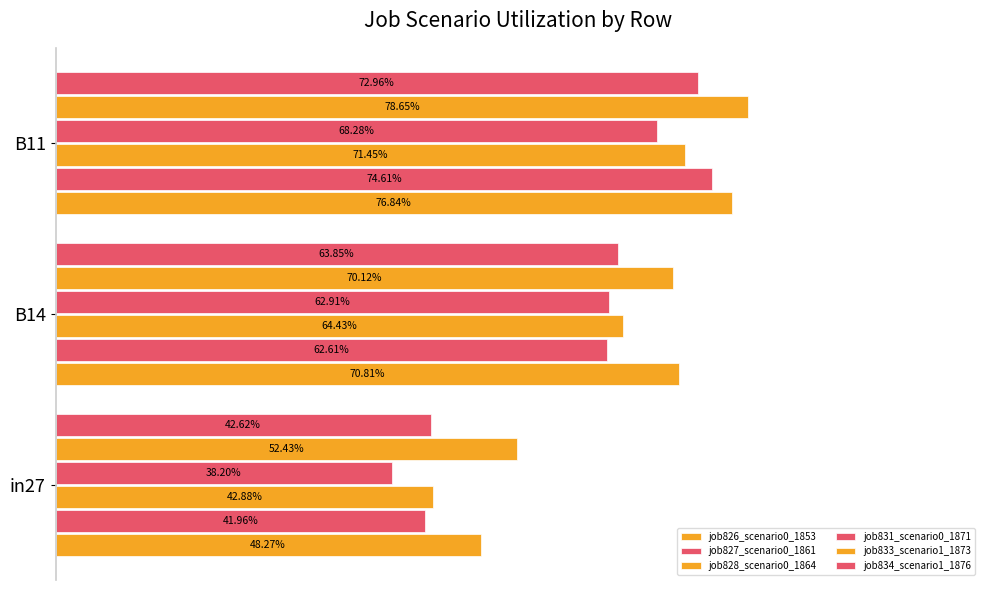

Which series has the largest range (max minus min)?

job827_scenario0_1861